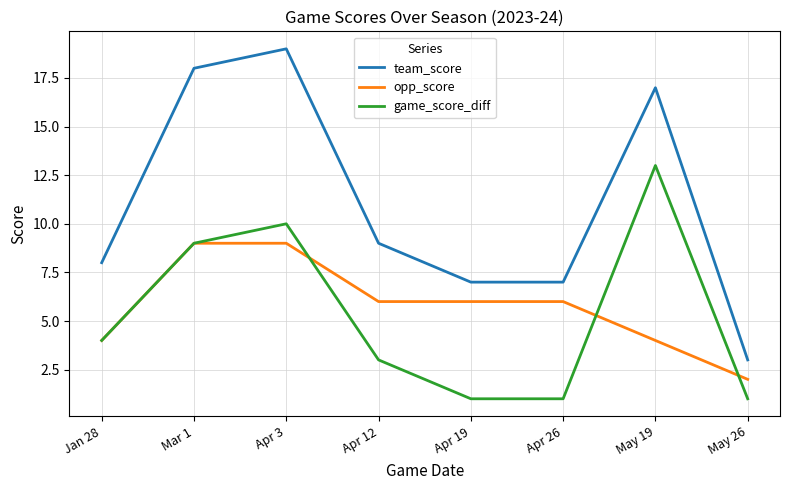

Reading right to left, extract all data points from this chart.

team_score: May 26=3	May 19=17	Apr 26=7	Apr 19=7	Apr 12=9	Apr 3=19	Mar 1=18	Jan 28=8
opp_score: May 26=2	May 19=4	Apr 26=6	Apr 19=6	Apr 12=6	Apr 3=9	Mar 1=9	Jan 28=4
game_score_diff: May 26=1	May 19=13	Apr 26=1	Apr 19=1	Apr 12=3	Apr 3=10	Mar 1=9	Jan 28=4